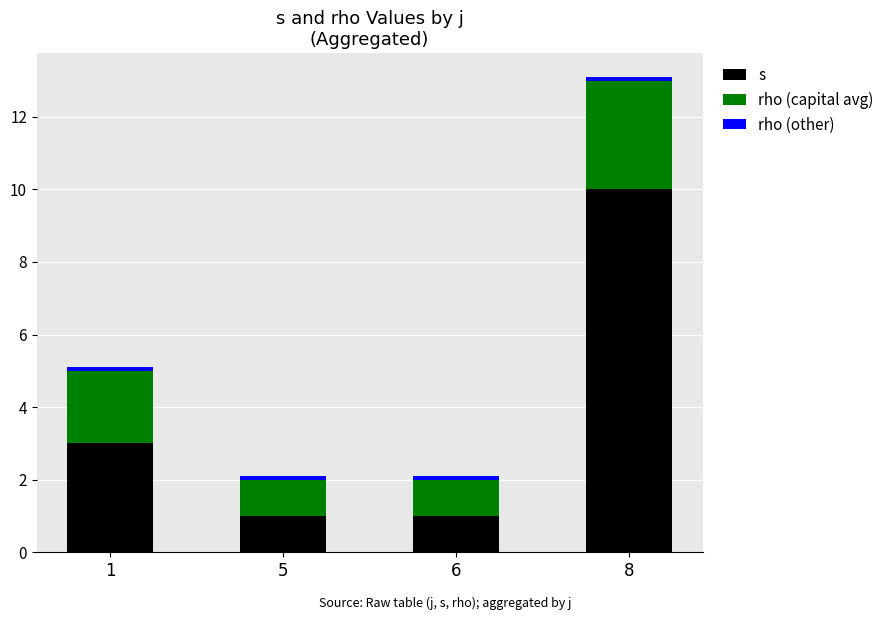

What is the lowest value of the s series?

1.0